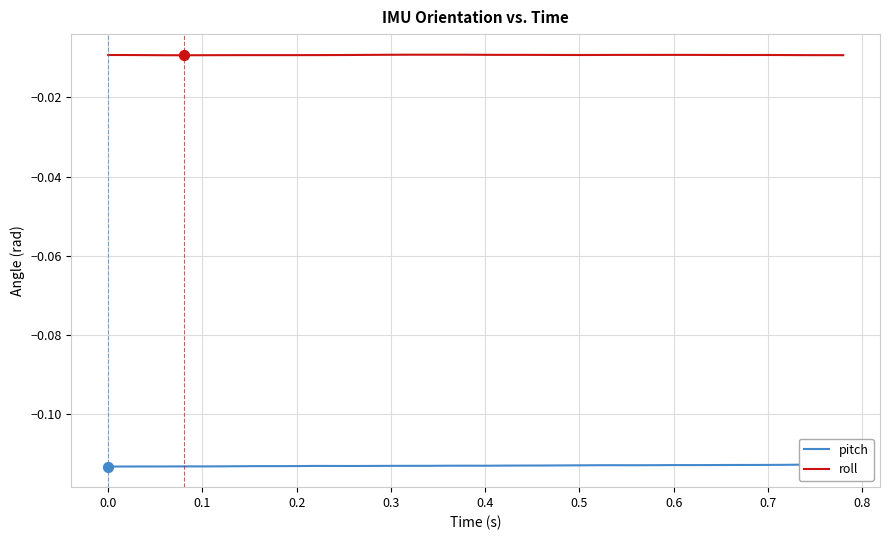

Which series contains the highest Y value?

roll